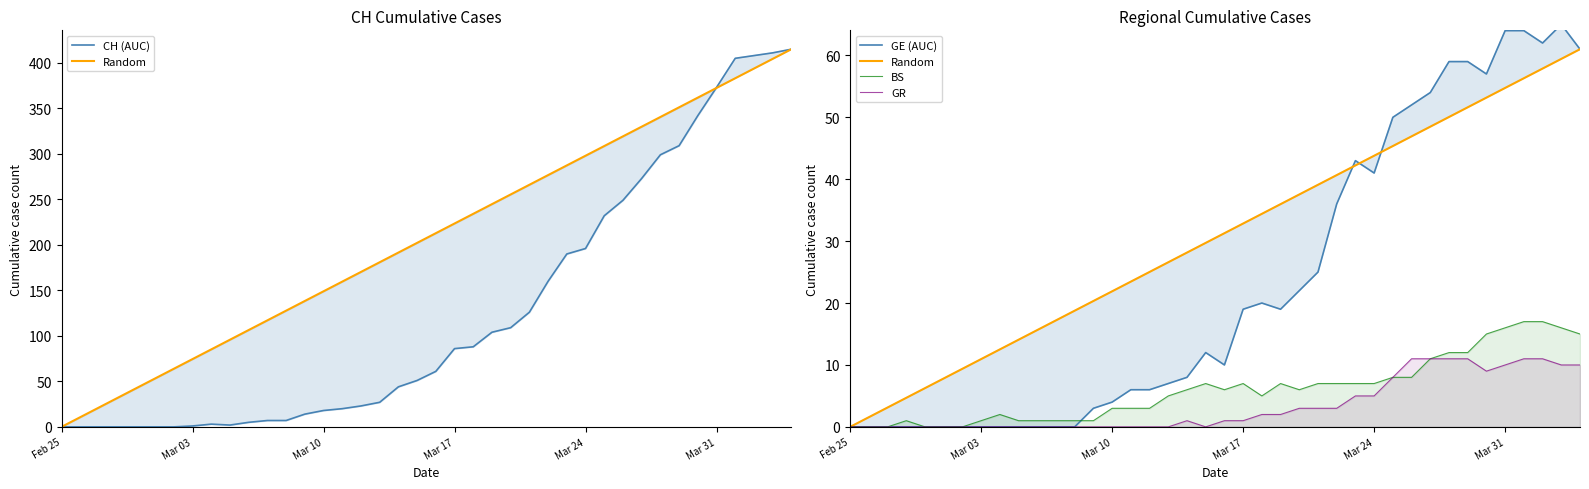

Reading left to right, transcribe all the data shown in this chart.

CH (AUC): 0.0	0.0	0.0	0.0	0.0	0.0	0.0	1.0	3.0	2.0	5.0	7.0	7.0	14.0	18.0	20.0	23.0	27.0	44.0	51.0	61.0	86.0	88.0	104.0	109.0	126.0	160.0	190.0	196.0	232.0	249.0	273.0	299.0	309.0	342.0	373.0	405.0	408.0	411.0	415.0
Random: 0.0	1.6	3.1	4.7	6.3	7.8	9.4	10.9	12.5	14.1	15.6	17.2	18.8	20.3	21.9	23.5	25.0	26.6	28.2	29.7	31.3	32.8	34.4	36.0	37.5	39.1	40.7	42.2	43.8	45.4	46.9	48.5	50.1	51.6	53.2	54.7	56.3	57.9	59.4	61.0
GE (AUC): 0.0	0.0	0.0	0.0	0.0	0.0	0.0	0.0	0.0	0.0	0.0	0.0	0.0	3.0	4.0	6.0	6.0	7.0	8.0	12.0	10.0	19.0	20.0	19.0	22.0	25.0	36.0	43.0	41.0	50.0	52.0	54.0	59.0	59.0	57.0	64.0	64.0	62.0	65.0	61.0
BS: 0.0	0.0	0.0	1.0	0.0	0.0	0.0	1.0	2.0	1.0	1.0	1.0	1.0	1.0	3.0	3.0	3.0	5.0	6.0	7.0	6.0	7.0	5.0	7.0	6.0	7.0	7.0	7.0	7.0	8.0	8.0	11.0	12.0	12.0	15.0	16.0	17.0	17.0	16.0	15.0
GR: 0.0	0.0	0.0	0.0	0.0	0.0	0.0	0.0	0.0	0.0	0.0	0.0	0.0	0.0	0.0	0.0	0.0	0.0	1.0	0.0	1.0	1.0	2.0	2.0	3.0	3.0	3.0	5.0	5.0	8.0	11.0	11.0	11.0	11.0	9.0	10.0	11.0	11.0	10.0	10.0